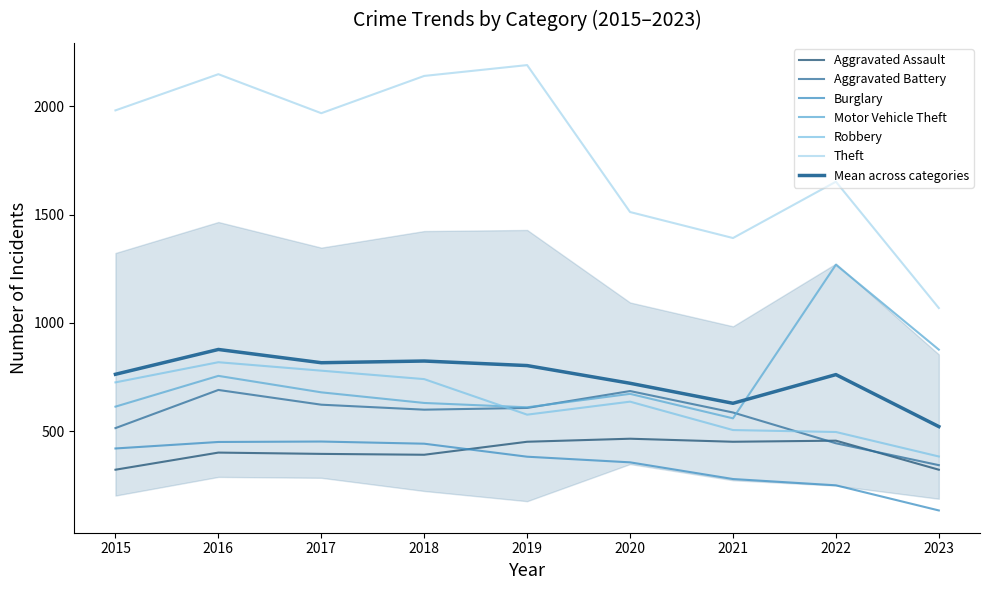

Which series changed the most between 2017 and 2021?

Theft